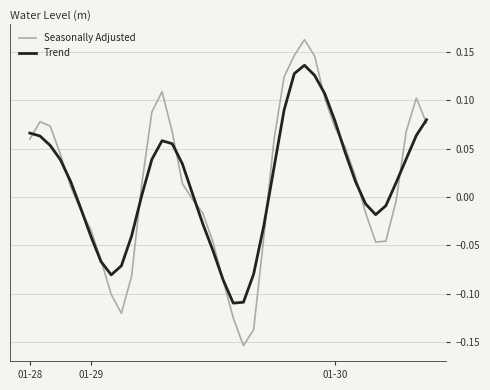

Which series has the widest spread of values?

Seasonally Adjusted